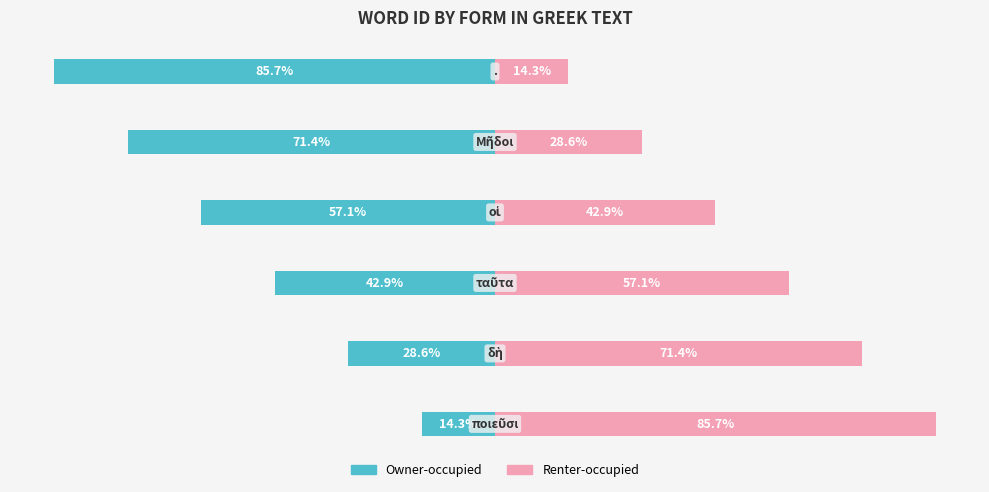

At 1, list the series in order from largest to smallest.

Renter-occupied, Owner-occupied